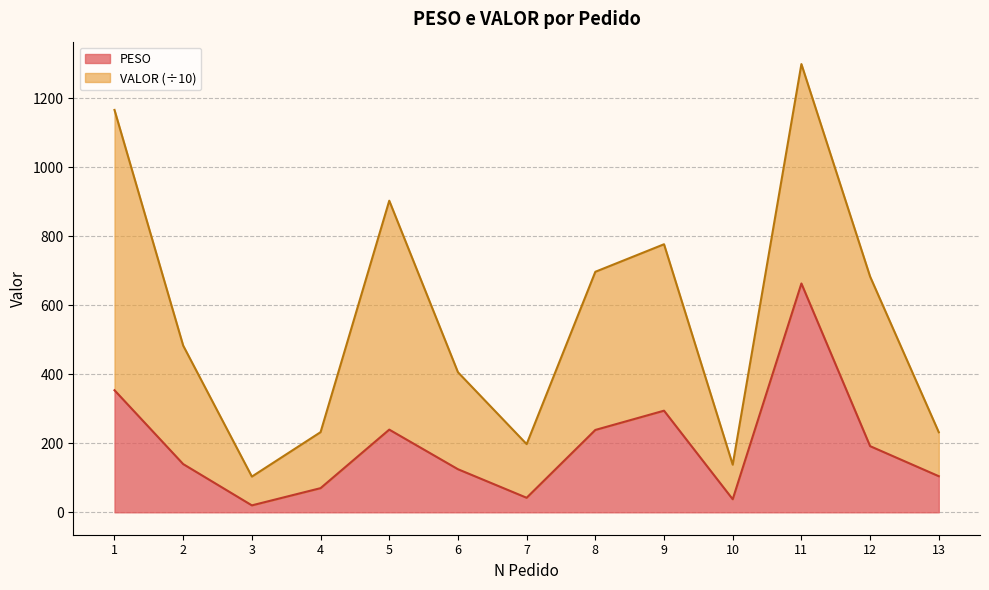

What is the sum of the values at 2 and 13?

244.3